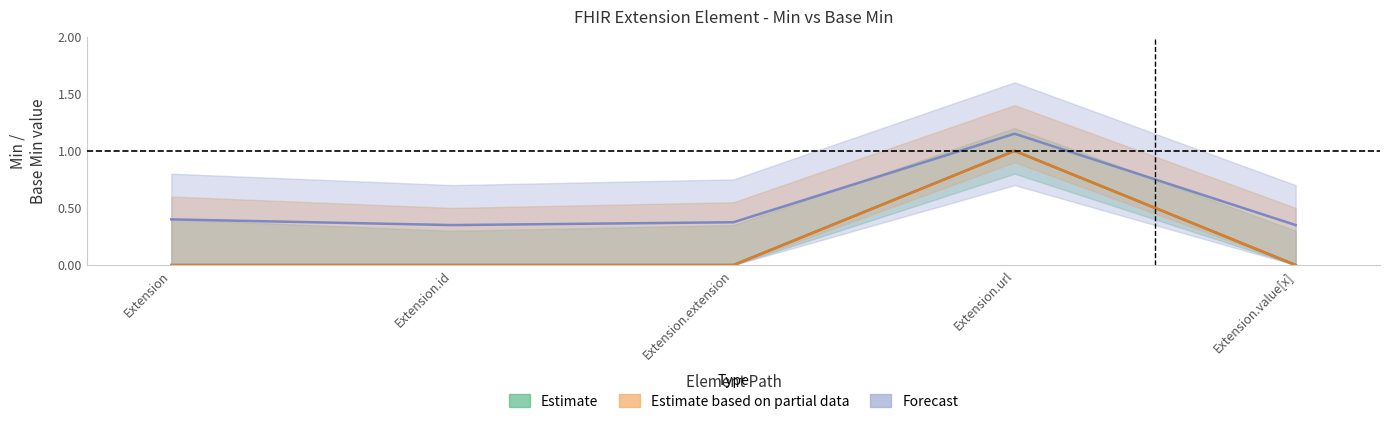

Rank the categories by Min value from lowest to highest.

Extension, Extension.id, Extension.extension, Extension.value[x], Extension.url